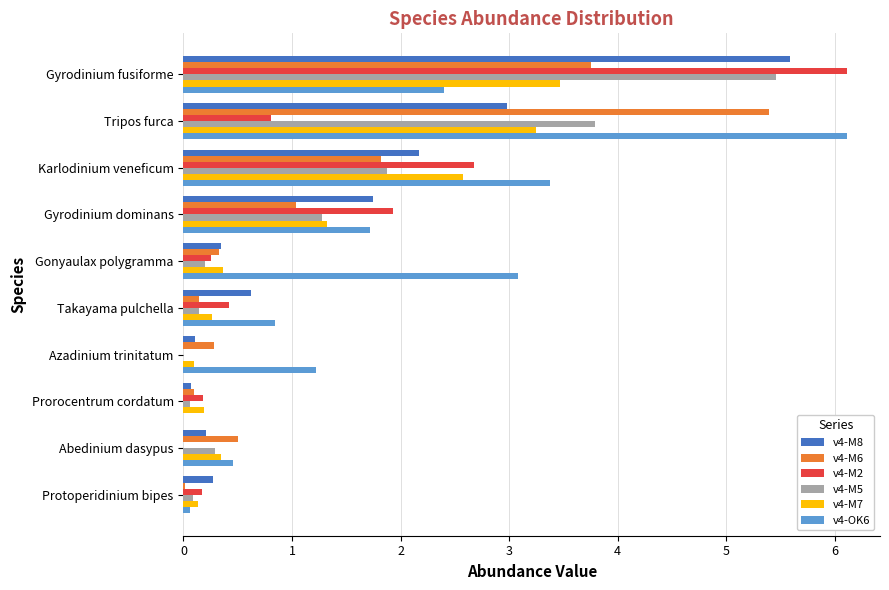

Count the number of data series in this chart.

6